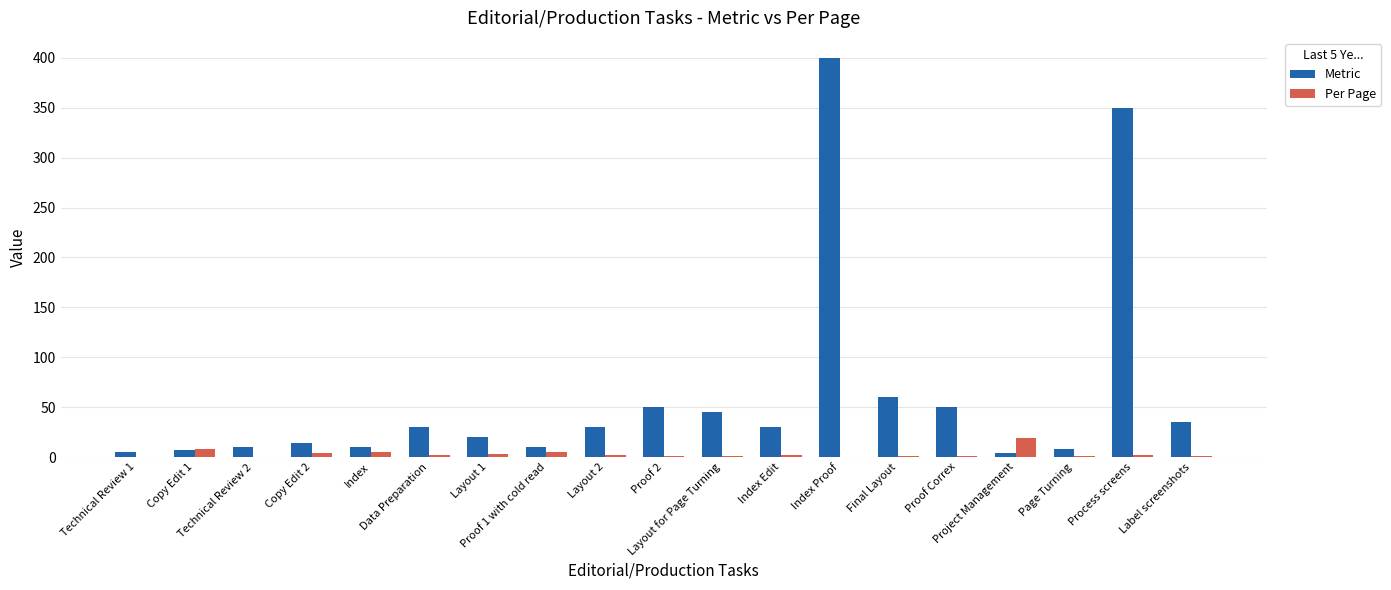

What is the sum of all Per Page values?

56.6